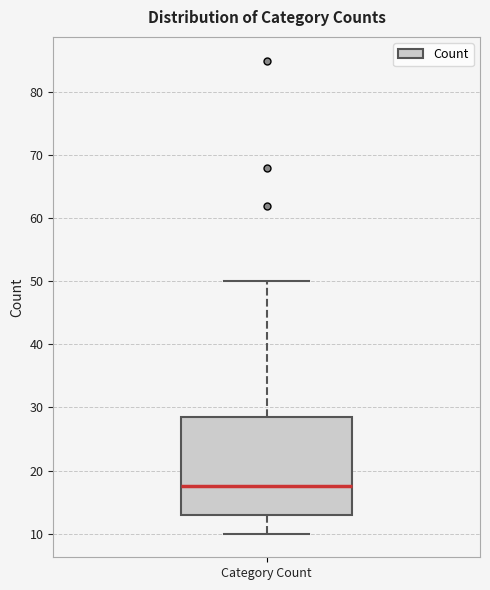

Where does the upper whisker of the box for Category Count end on the y-axis? The values are not printed on the chart, so give them approximately, as read against the axis.

50